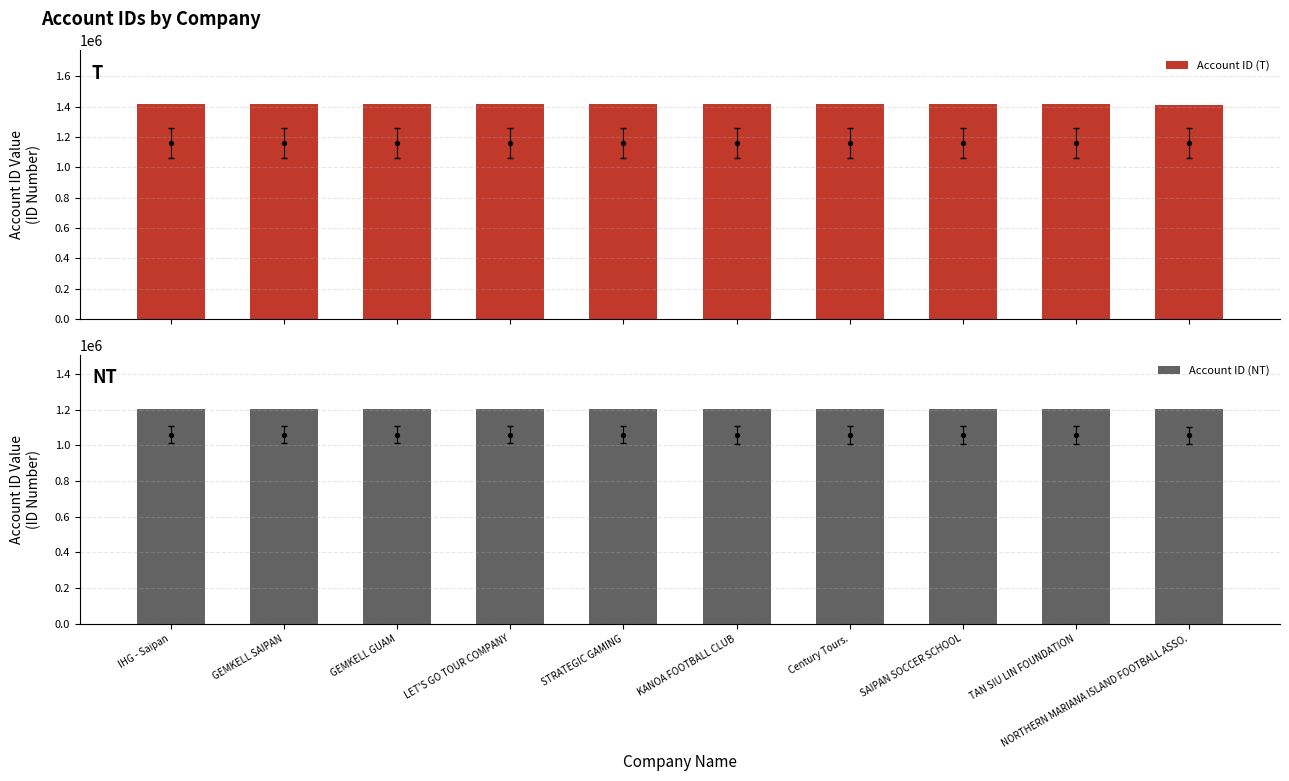

At which category is the sum across all series the highest?

IHG - Saipan